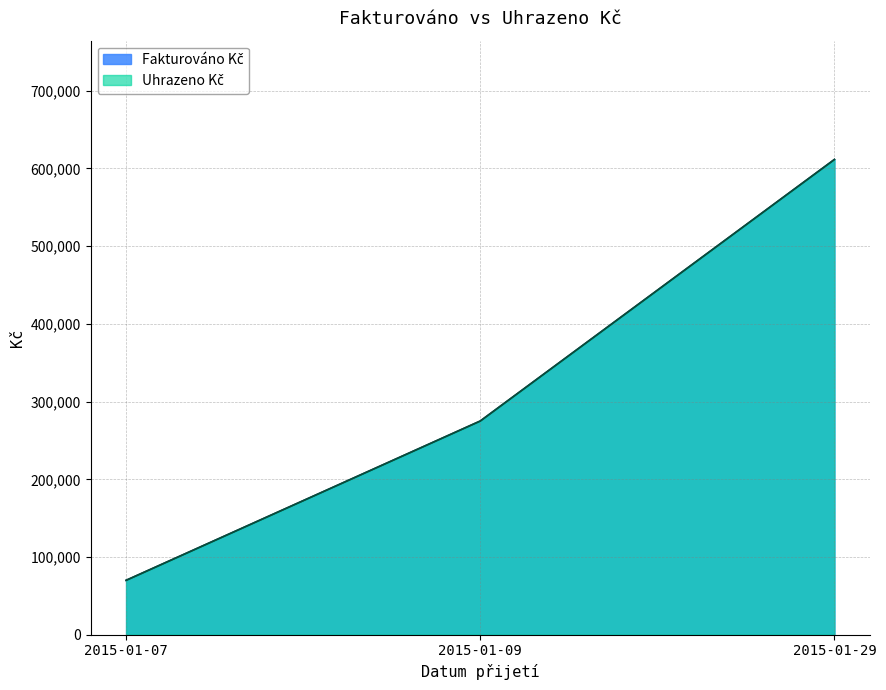

What is the value of the Fakturováno Kč point at the 2nd from the left?

275000